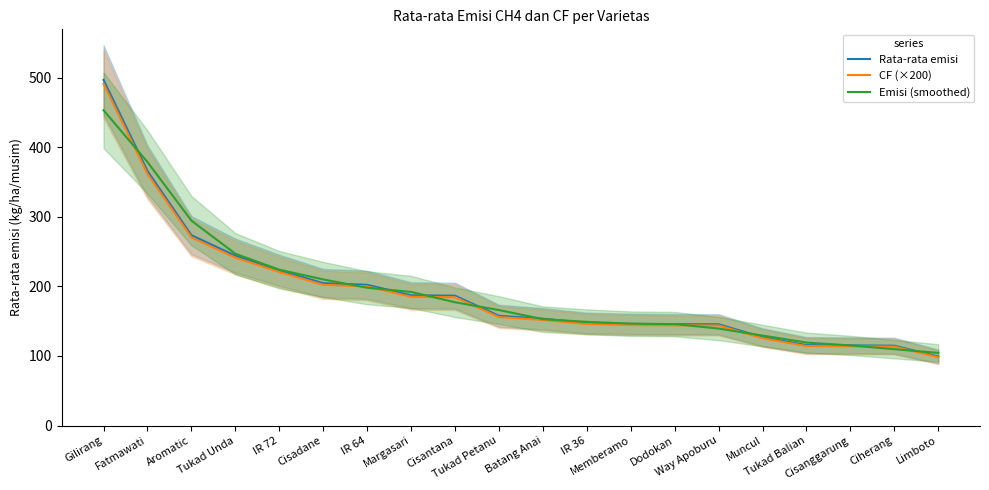

Reading left to right, transcribe all the data shown in this chart.

Rata-rata emisi: 496.9	365.9	273.6	244.2	223.2	204.6	202.3	187.2	186.7	157.8	153.5	147.5	146.2	145.6	145.5	127.0	115.6	115.2	114.8	99.2
CF (×200): 491.2	361.7	270.5	241.4	220.7	202.3	200.0	185.1	184.5	156.0	151.8	145.9	144.5	144.0	143.9	125.6	114.2	113.9	113.5	98.1
Emisi (smoothed): 453.2	378.8	294.5	247.0	224.0	210.0	198.0	192.0	177.2	166.0	152.9	149.1	146.5	145.8	139.4	129.4	119.3	115.2	109.7	104.4